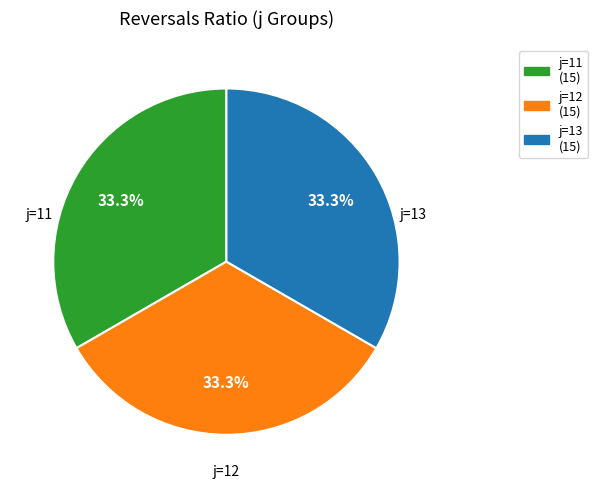

How many segments does this pie chart have?

3